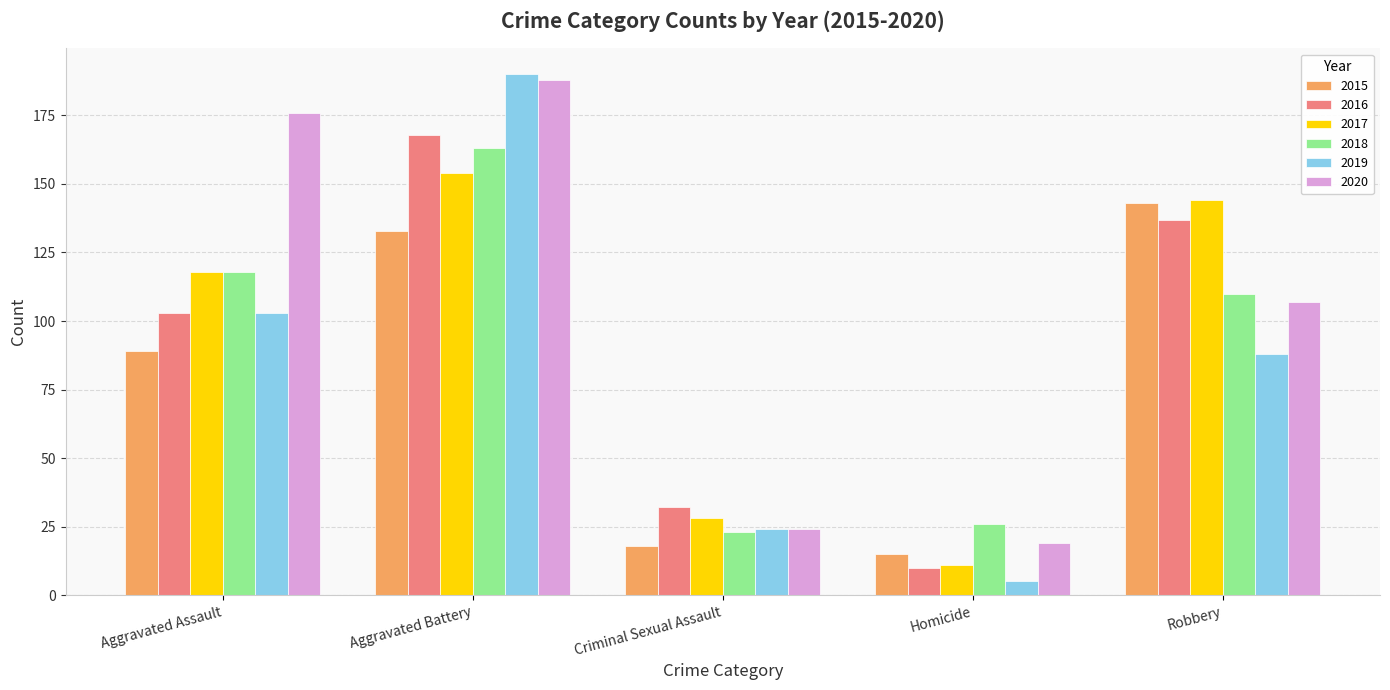

Which category has the highest value in the 2018 series?

Aggravated Battery